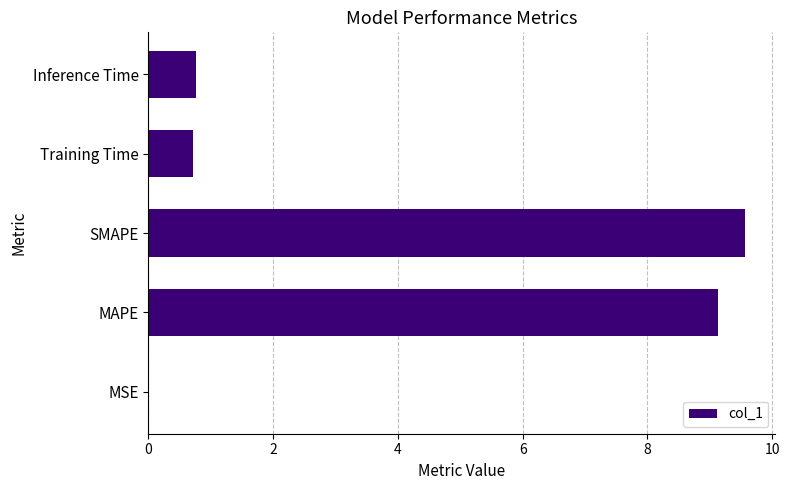

Are the bars grouped side by side (vs. stacked)?

No